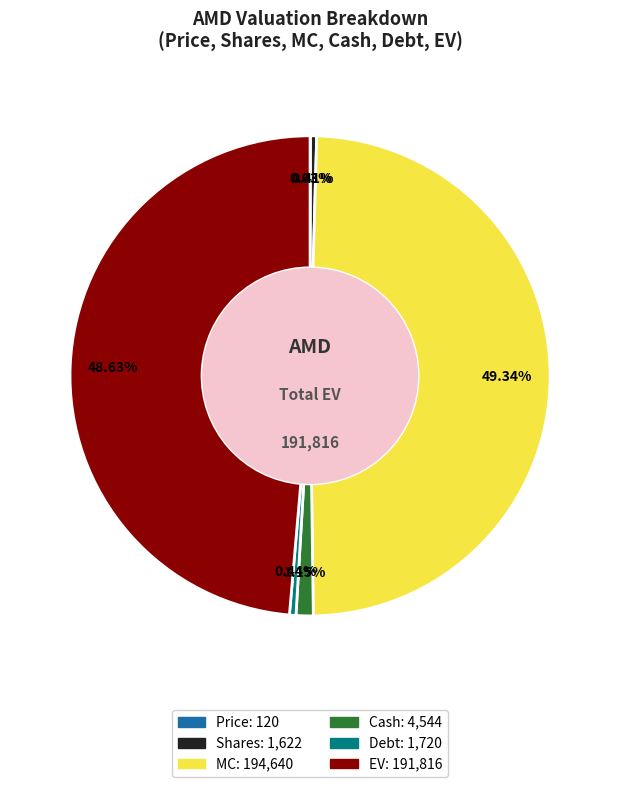

True or false: Cash accounts for 1% of the total.

True